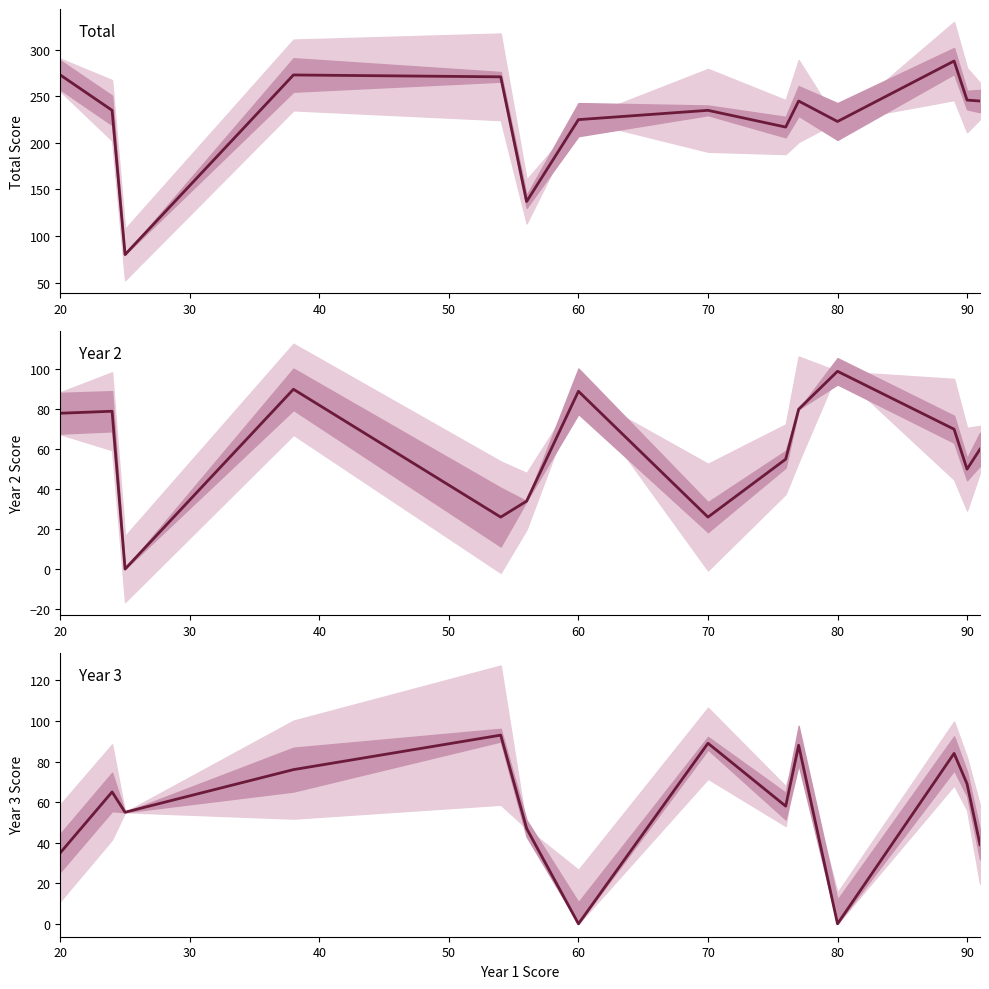

Which has a higher value, 90 or 100?

90